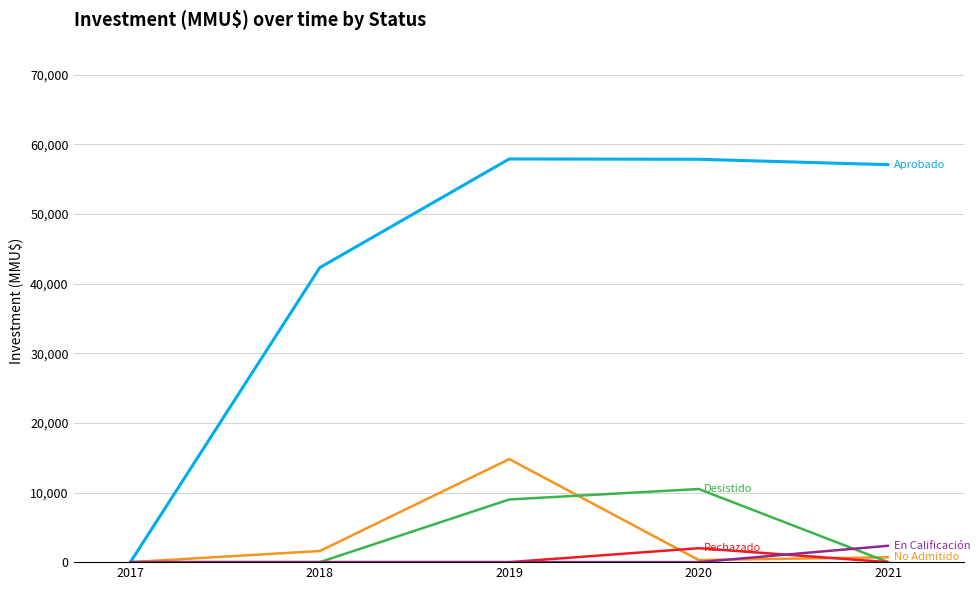

At which category is the sum across all series the highest?

2019